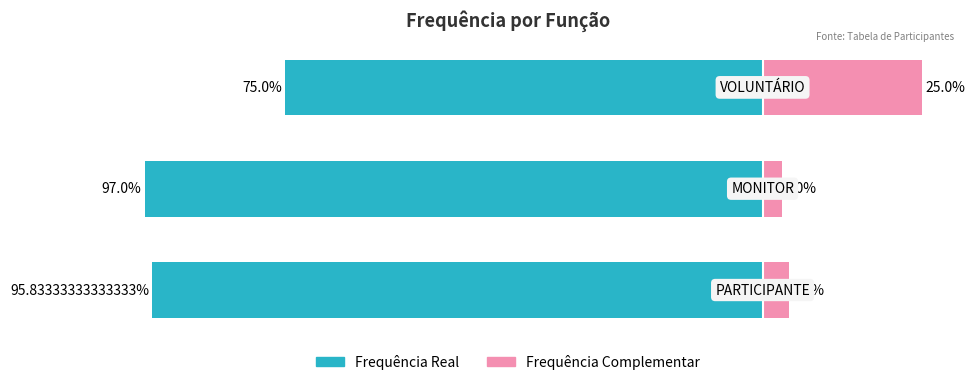

How many groups of bars are there?

3